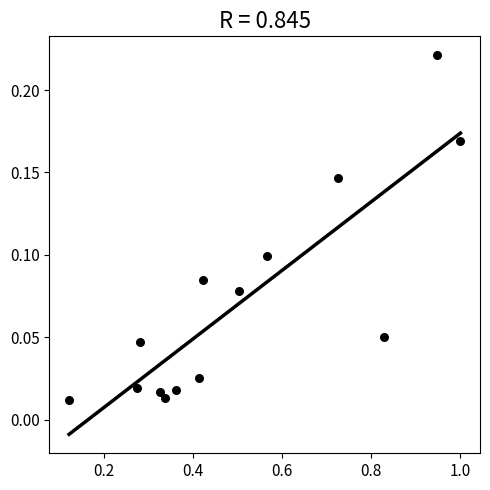

What is the range of X values (max minus min)?

0.9